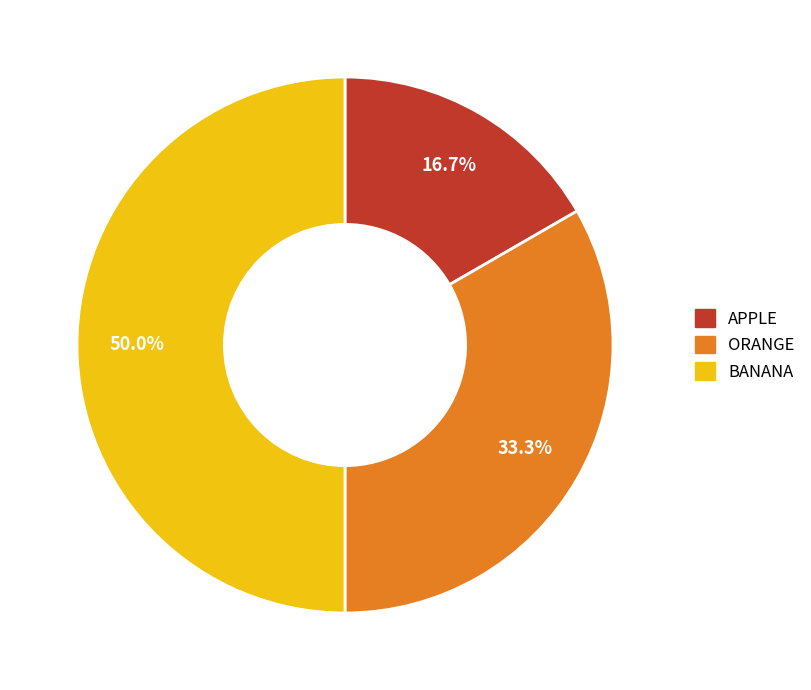

Is ORANGE the majority of the pie?

No